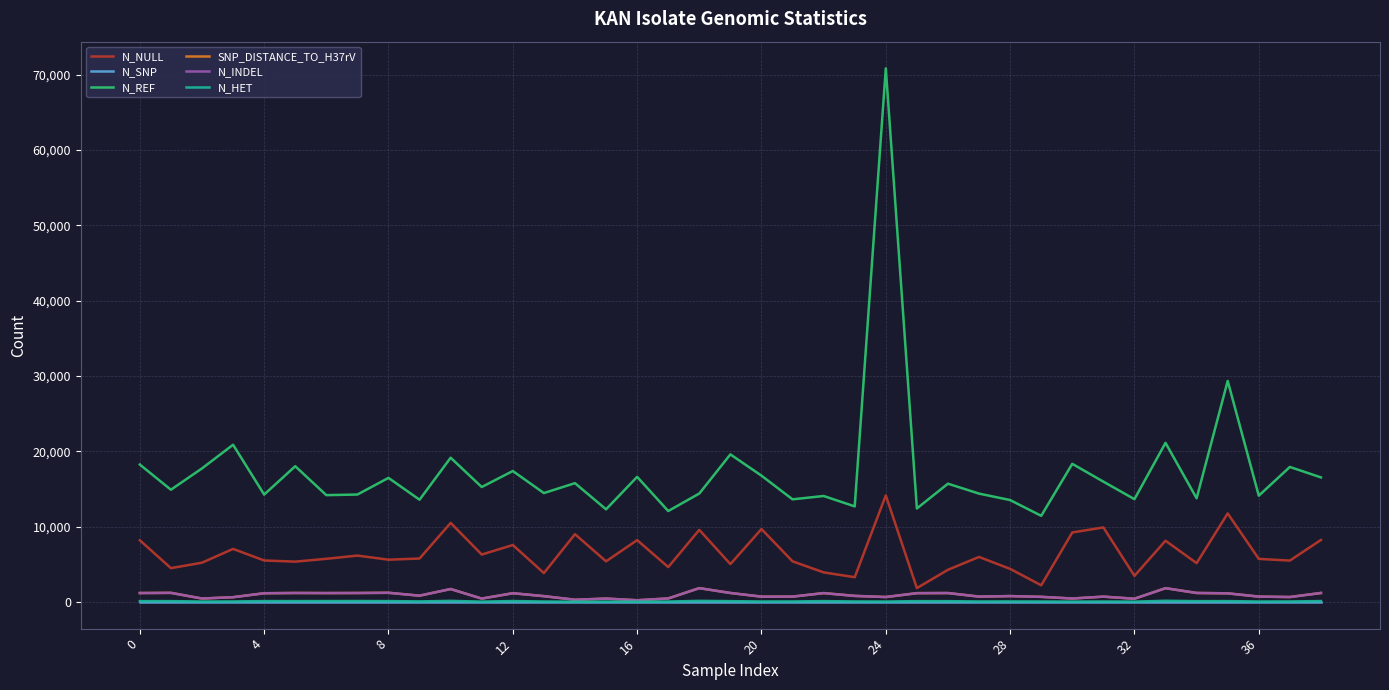

What is the difference between the second highest and minimum values in the N_REF series?

17905